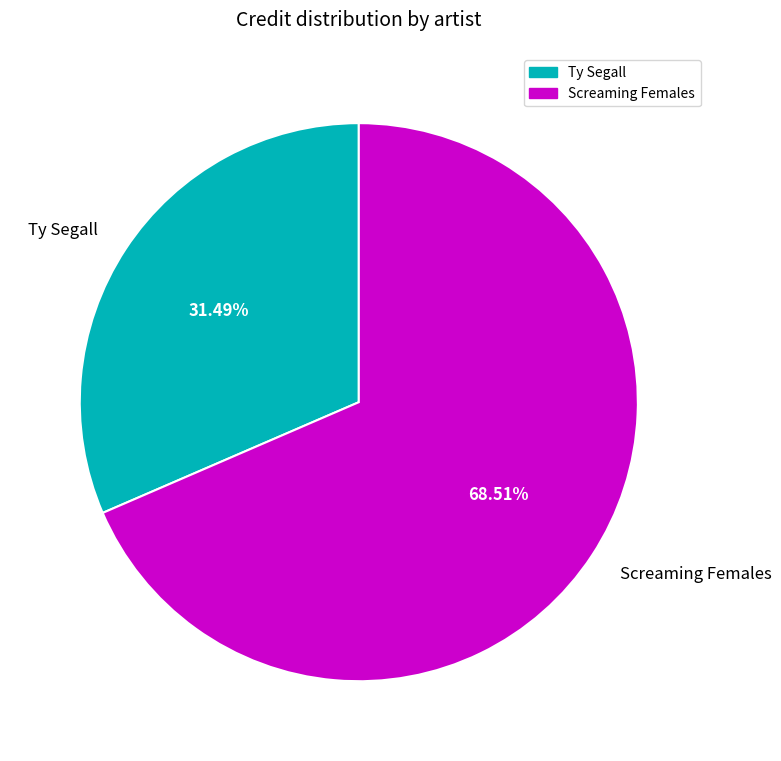

What is the ratio of the value at Screaming Females to the value at Ty Segall?

2.2